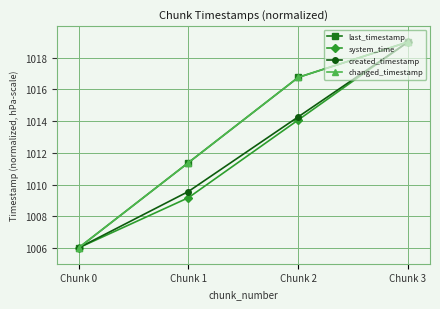

Reading left to right, what are all the values shown in this chart?

last_timestamp: Chunk 0=1006.0	Chunk 1=1011.4	Chunk 2=1016.8	Chunk 3=1019.0
system_time: Chunk 0=1006.0	Chunk 1=1009.2	Chunk 2=1014.1	Chunk 3=1019.0
created_timestamp: Chunk 0=1006.0	Chunk 1=1009.6	Chunk 2=1014.3	Chunk 3=1019.0
changed_timestamp: Chunk 0=1006.0	Chunk 1=1011.4	Chunk 2=1016.8	Chunk 3=1019.0